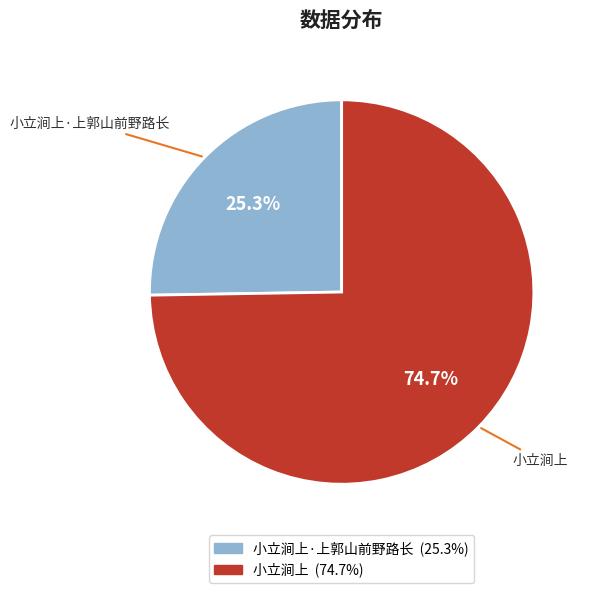

Does any single category account for the majority?

Yes